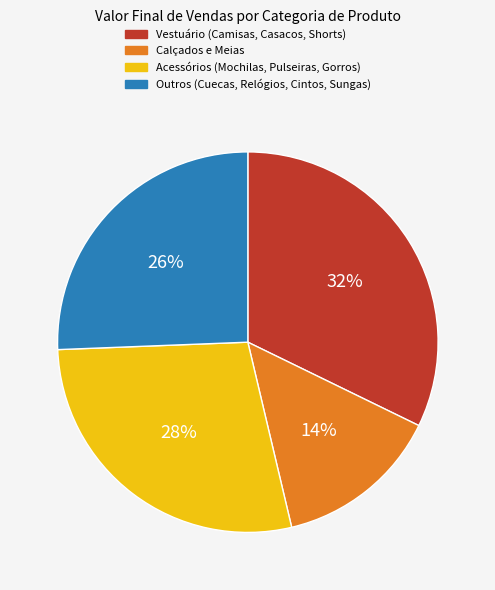

Is Acessórios (Mochilas, Pulseiras, Gorros) the majority of the pie?

No